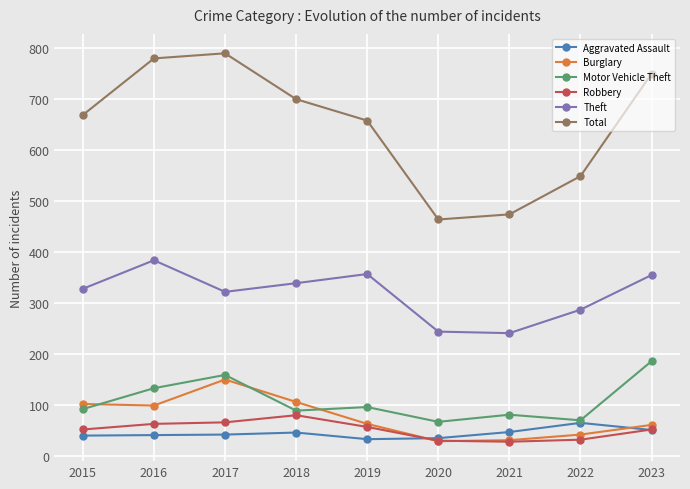

The value of Theft at 2015 is 570. True or false?

False